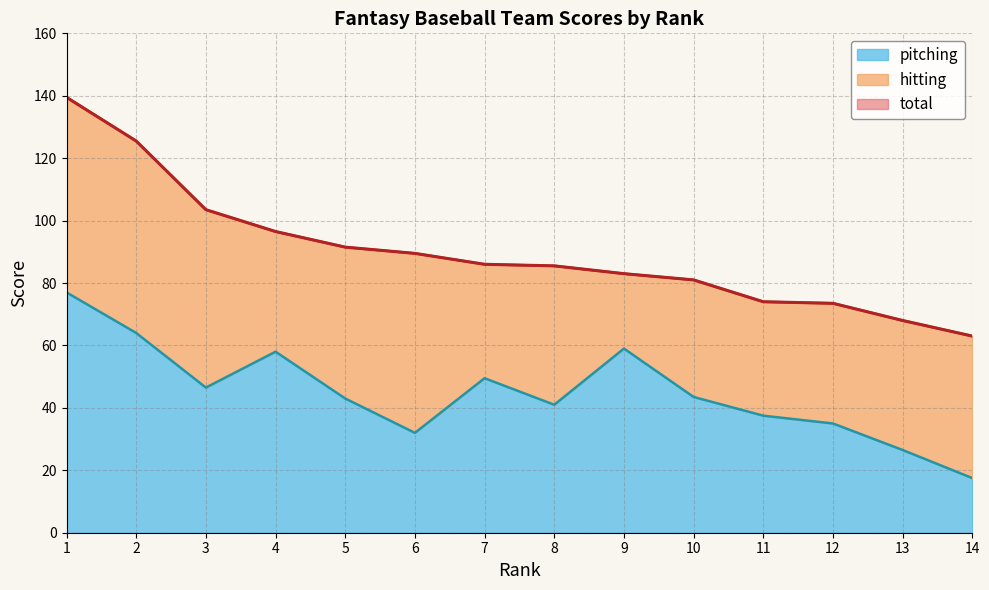

True or false: total and pitching intersect in this chart.

False